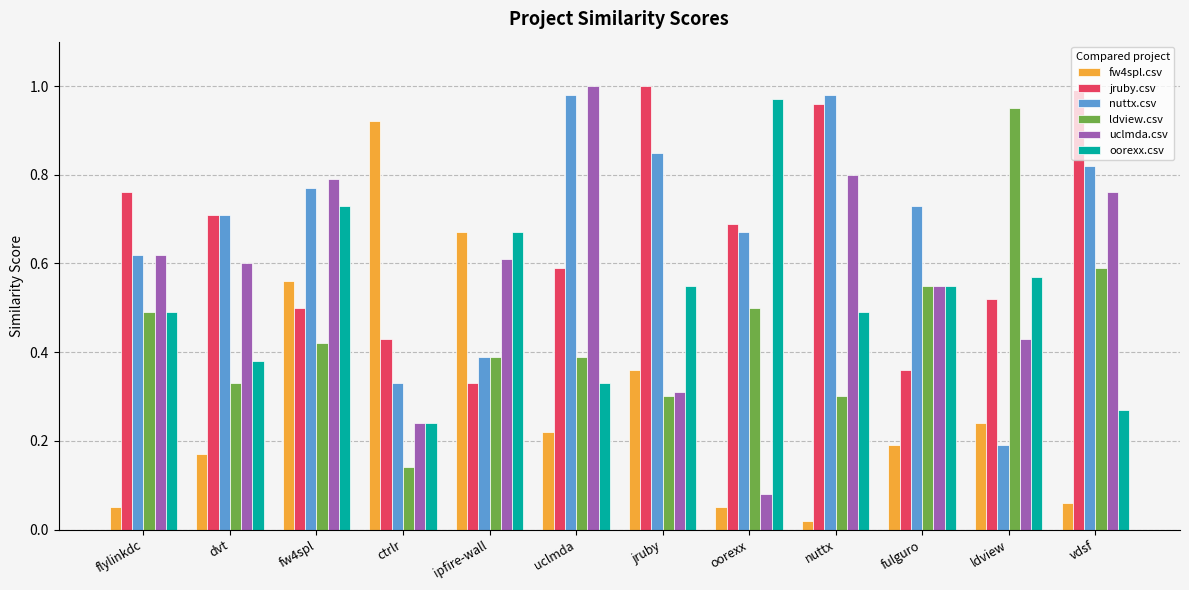

What is the sum of all jruby.csv values?

7.8